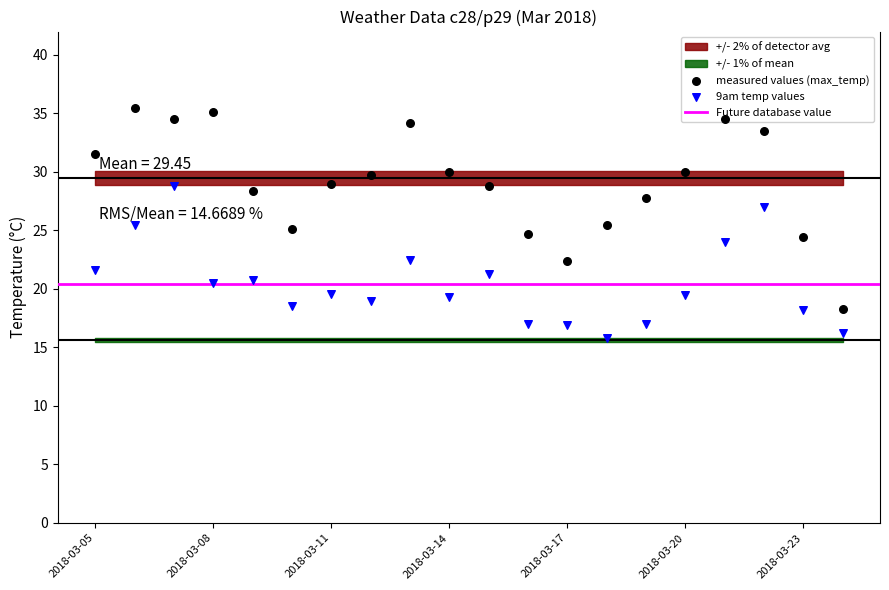

What is the total value across all series at 2018-03-10?

43.6